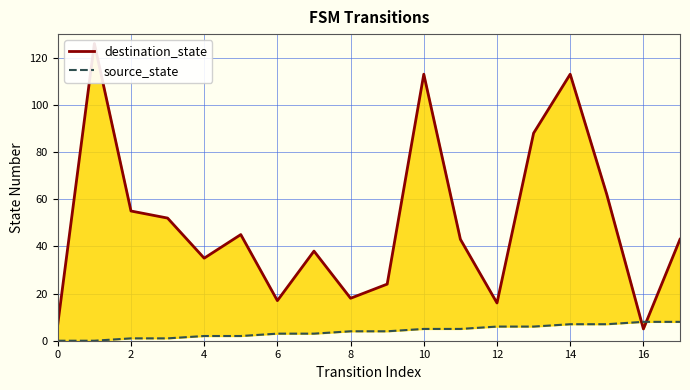

Which series has the widest spread of values?

destination_state